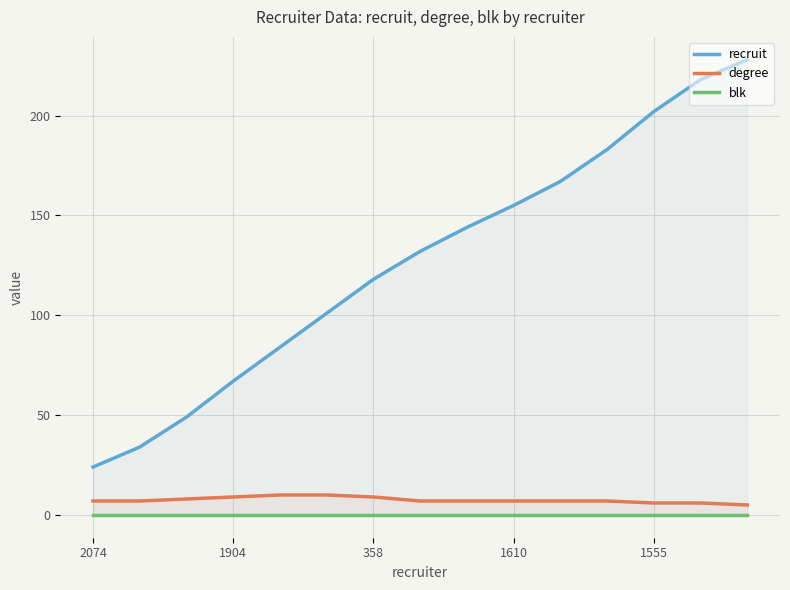

The degree series shows 9 at 358. True or false?

True